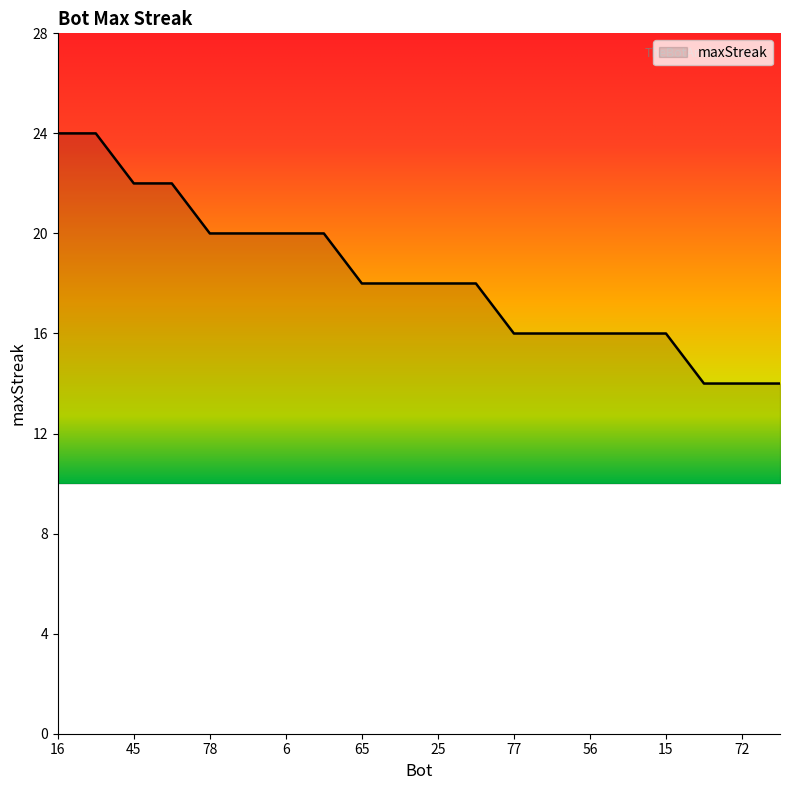

What is the greatest value displayed?

24